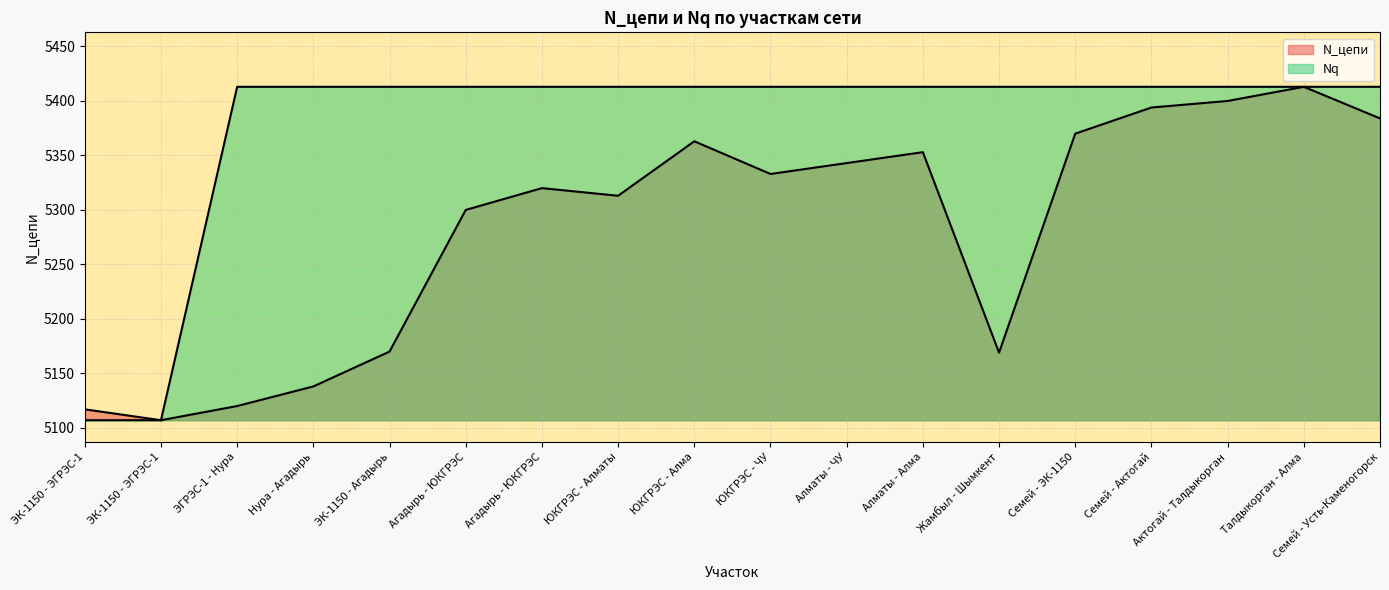

List the series in order of their peak value, highest first.

N_цепи, Nq